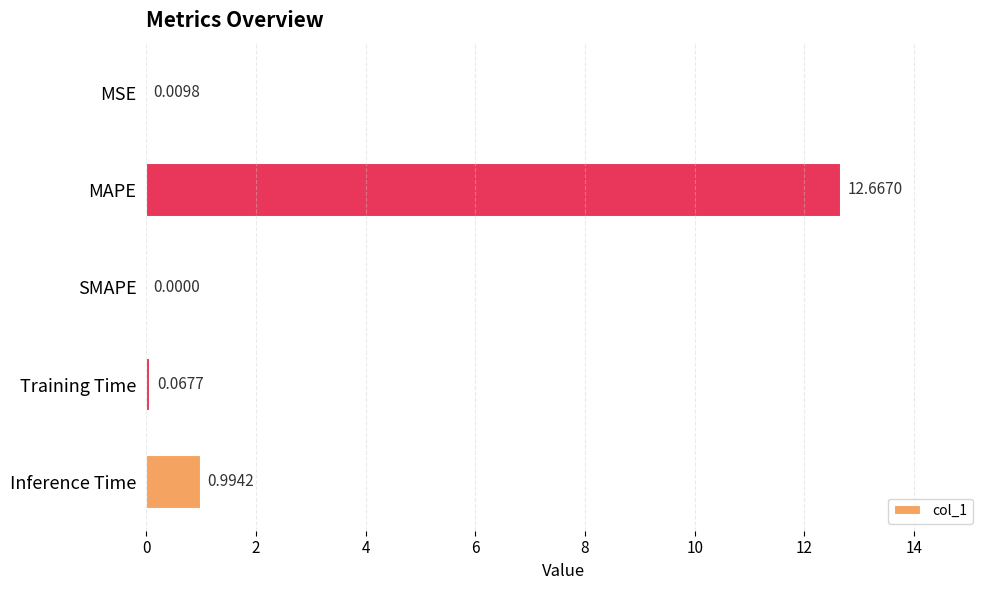

At which label is the value closest to 6?

Inference Time